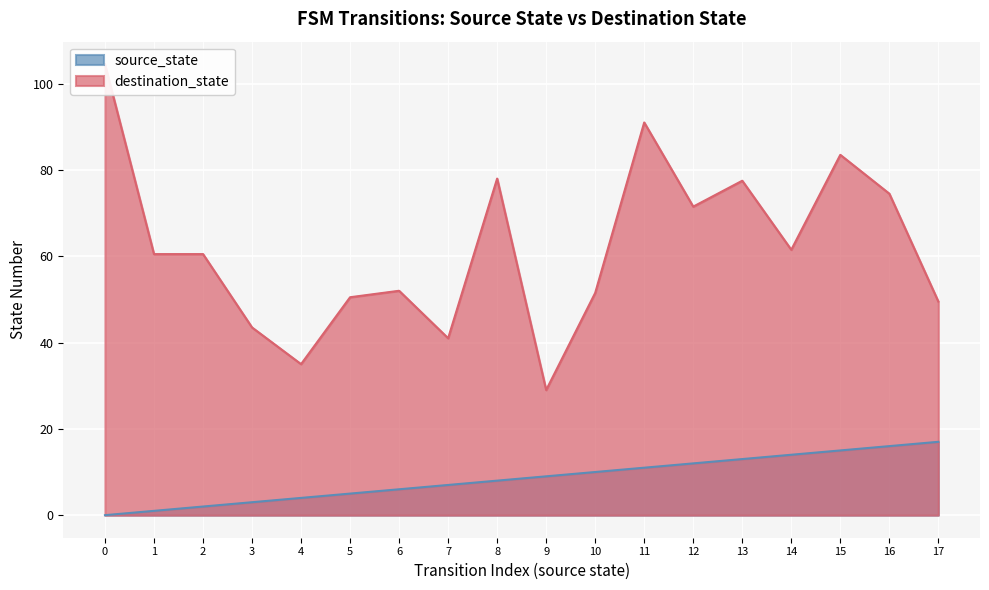

How many lines are shown in the chart?

2